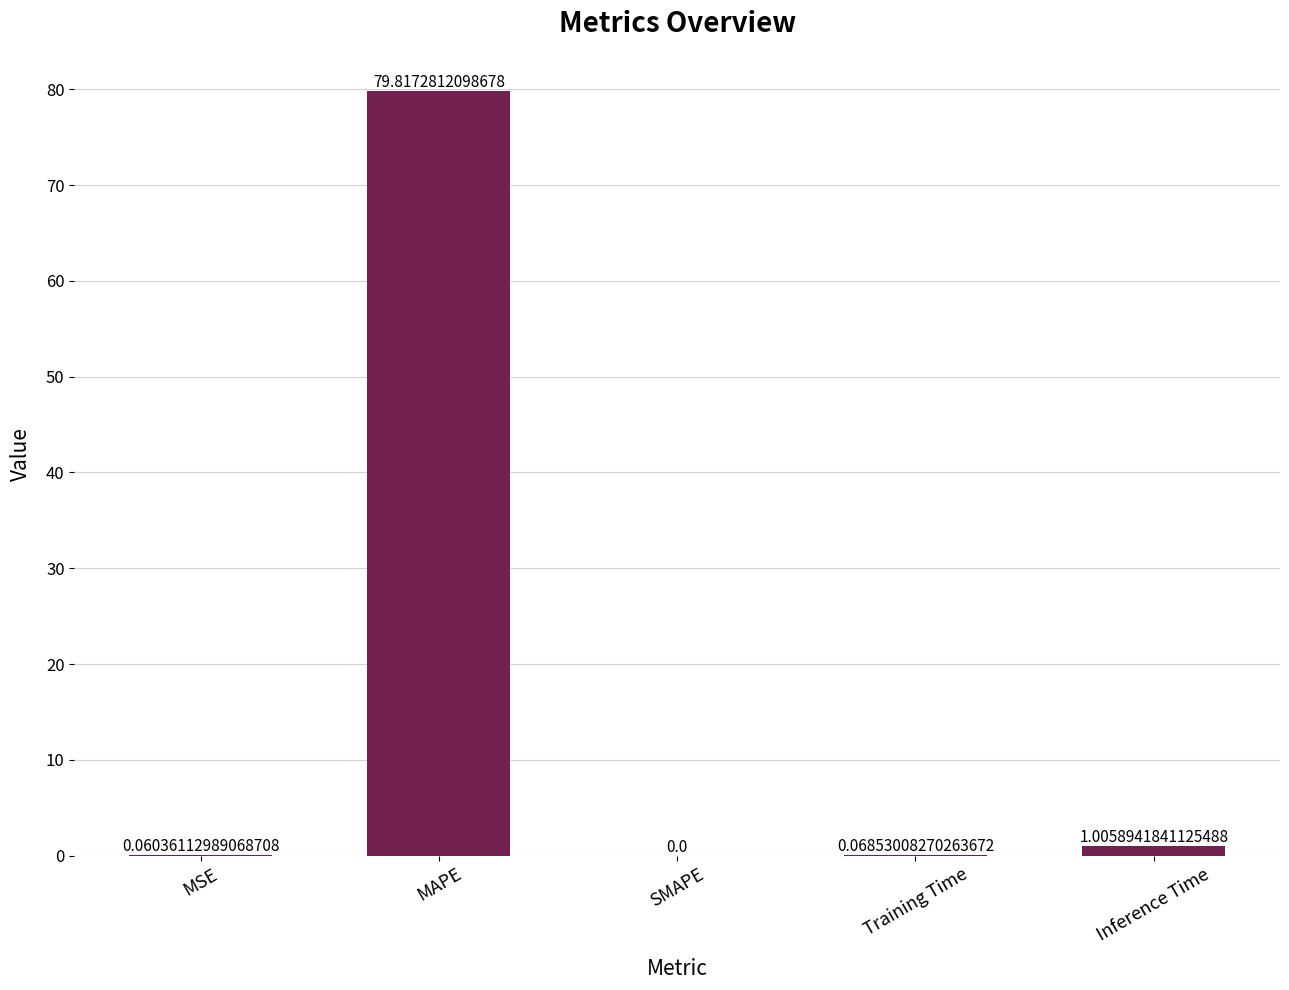

At which category does the chart reach its peak across all series?

MAPE